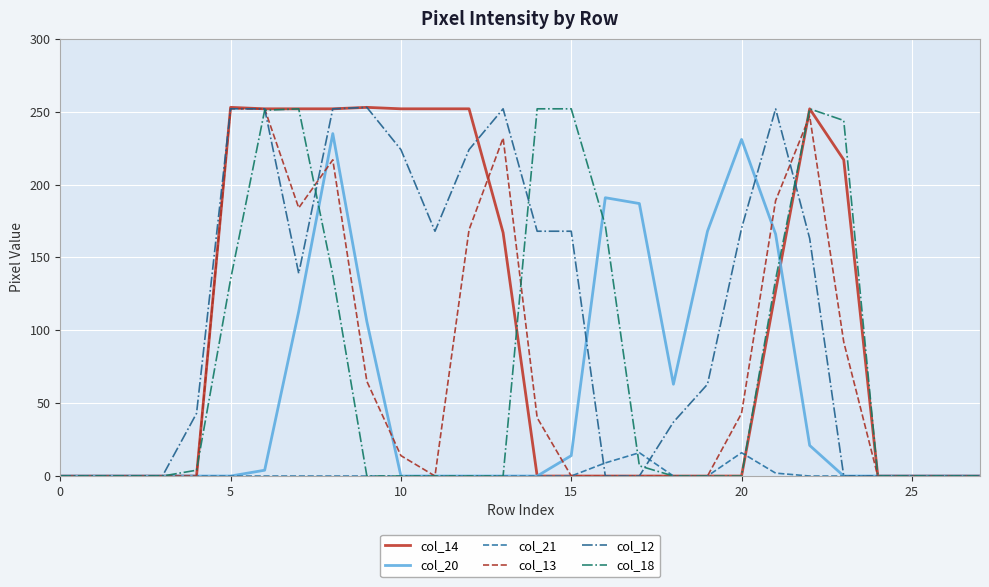

What is the difference between the second highest and second lowest values in the col_12 series?

252